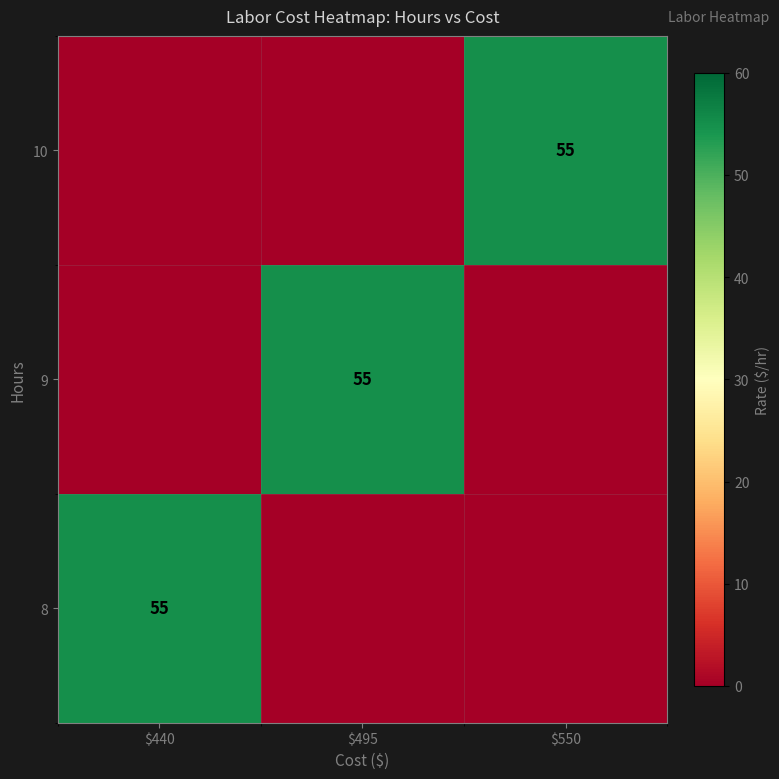

The row_0 series shows -28 at $550. True or false?

False